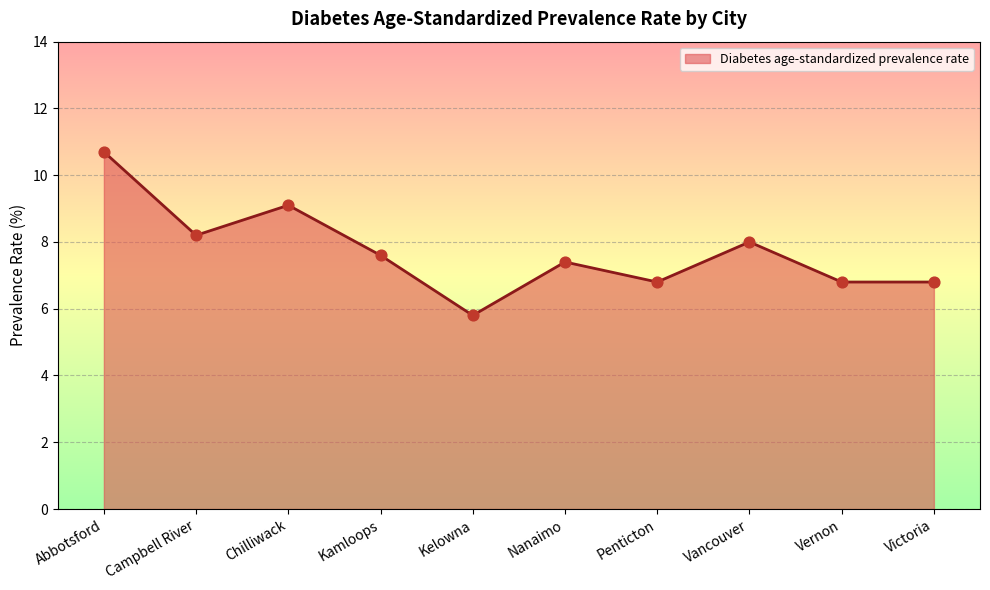

Which has a higher value, Abbotsford or Chilliwack?

Abbotsford